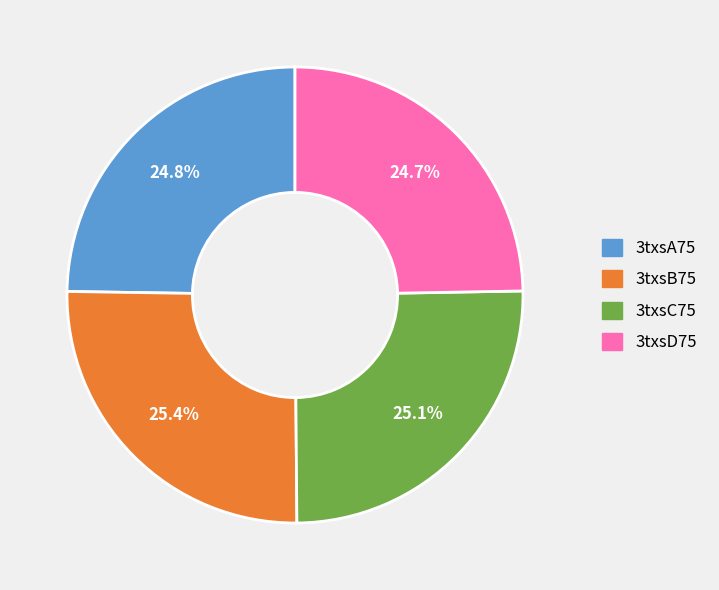

To the nearest percent, what percentage of the pie is 3txsA75?

25%